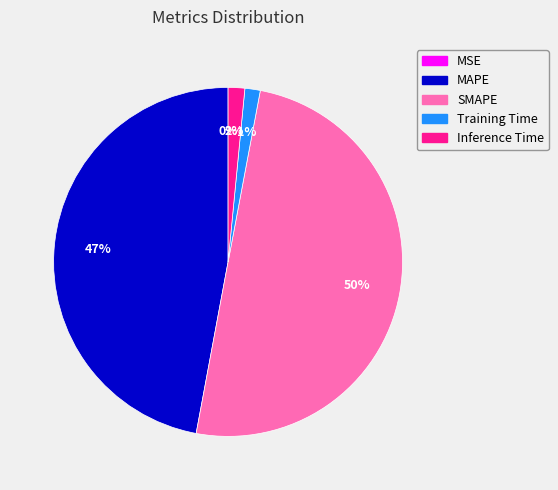

Approximately how many times larger is the value at MAPE compared to SMAPE?

0.9